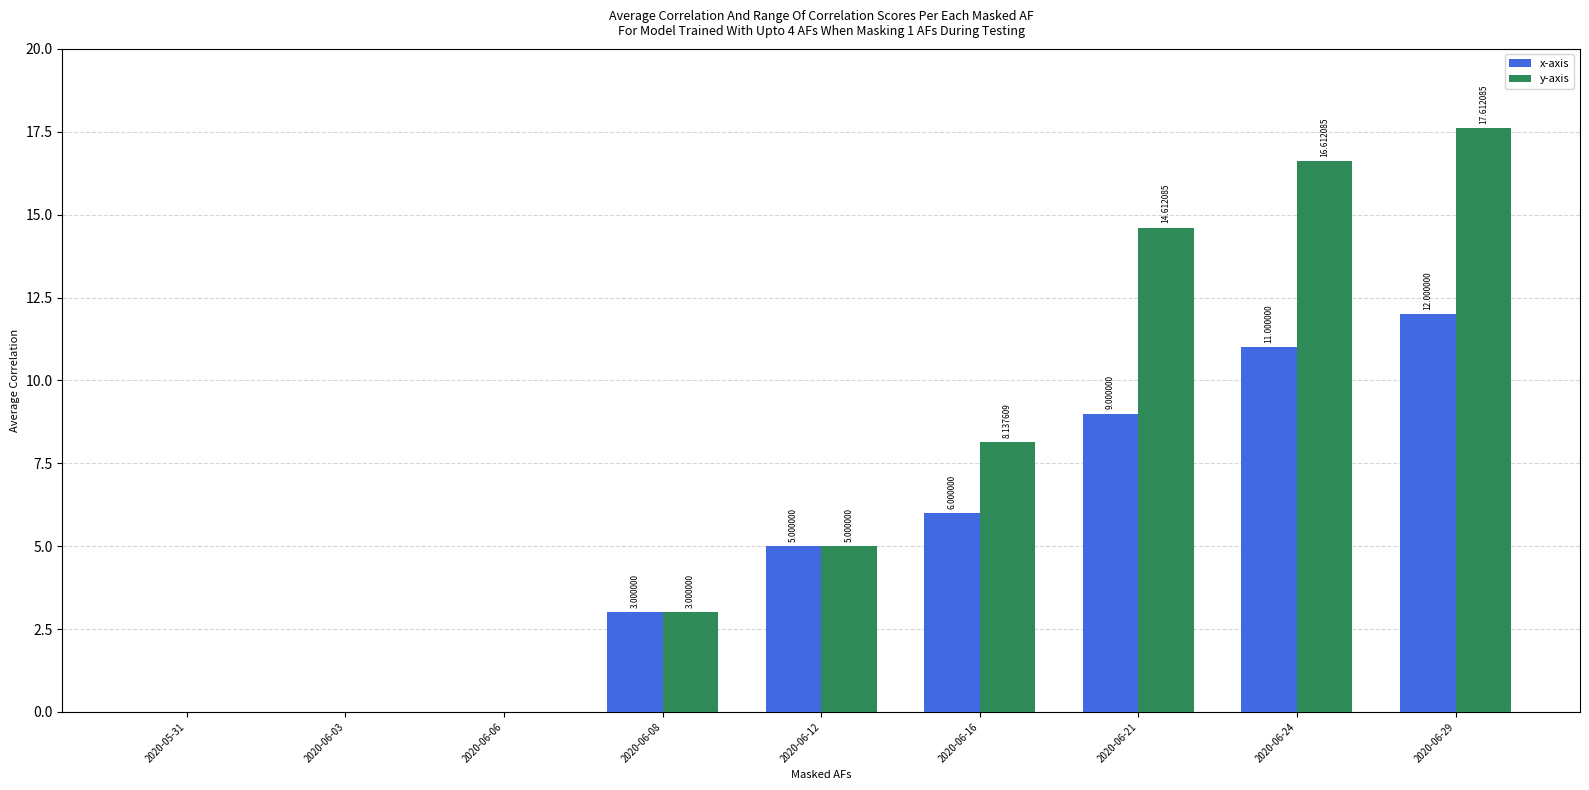

What is the average value of the y-axis series?

7.2